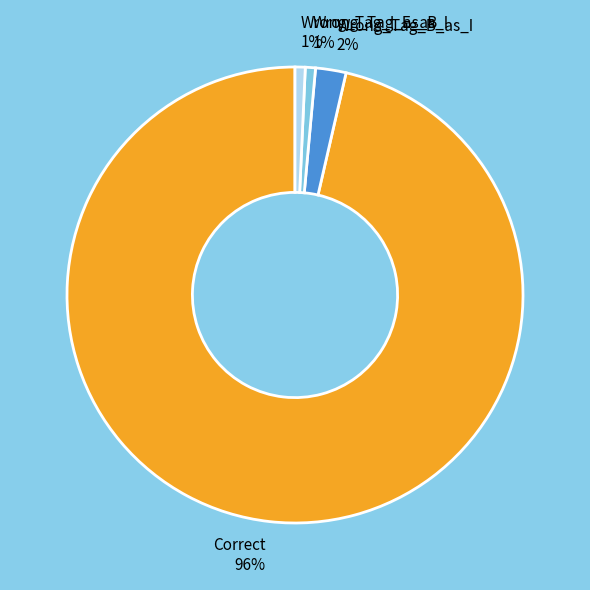

Is the sum of Correct 96% and Wrong_Tag_B_as_I 2% greater than half?

Yes